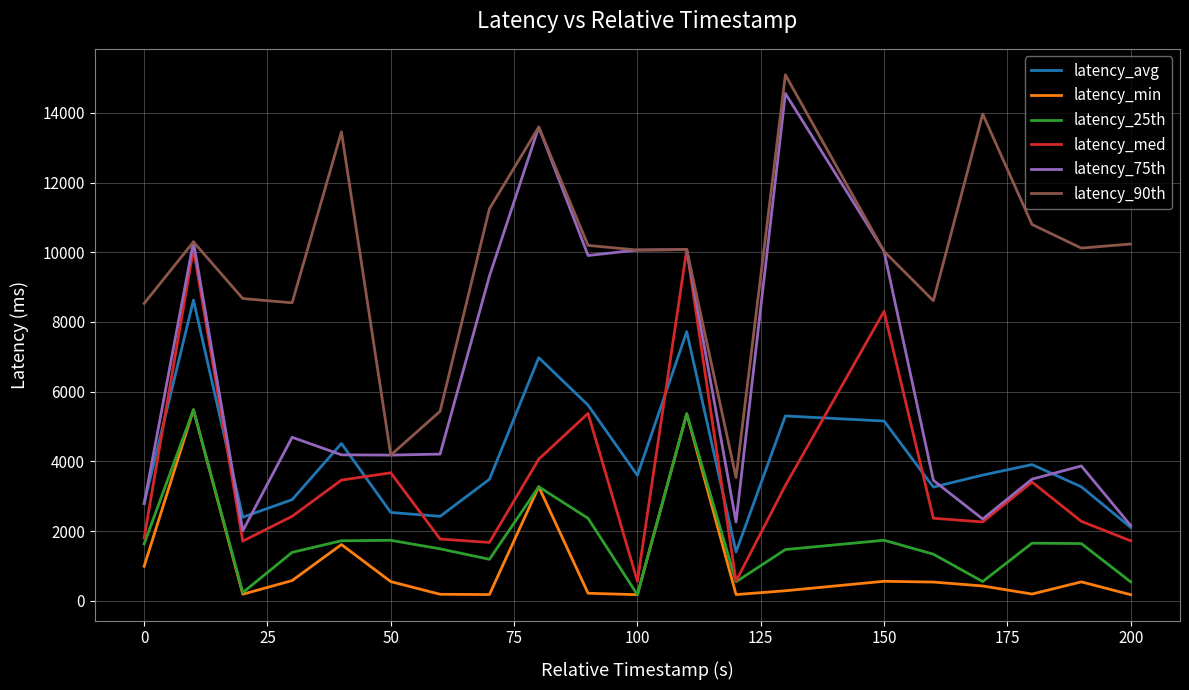

Does the chart have visible grid lines?

Yes